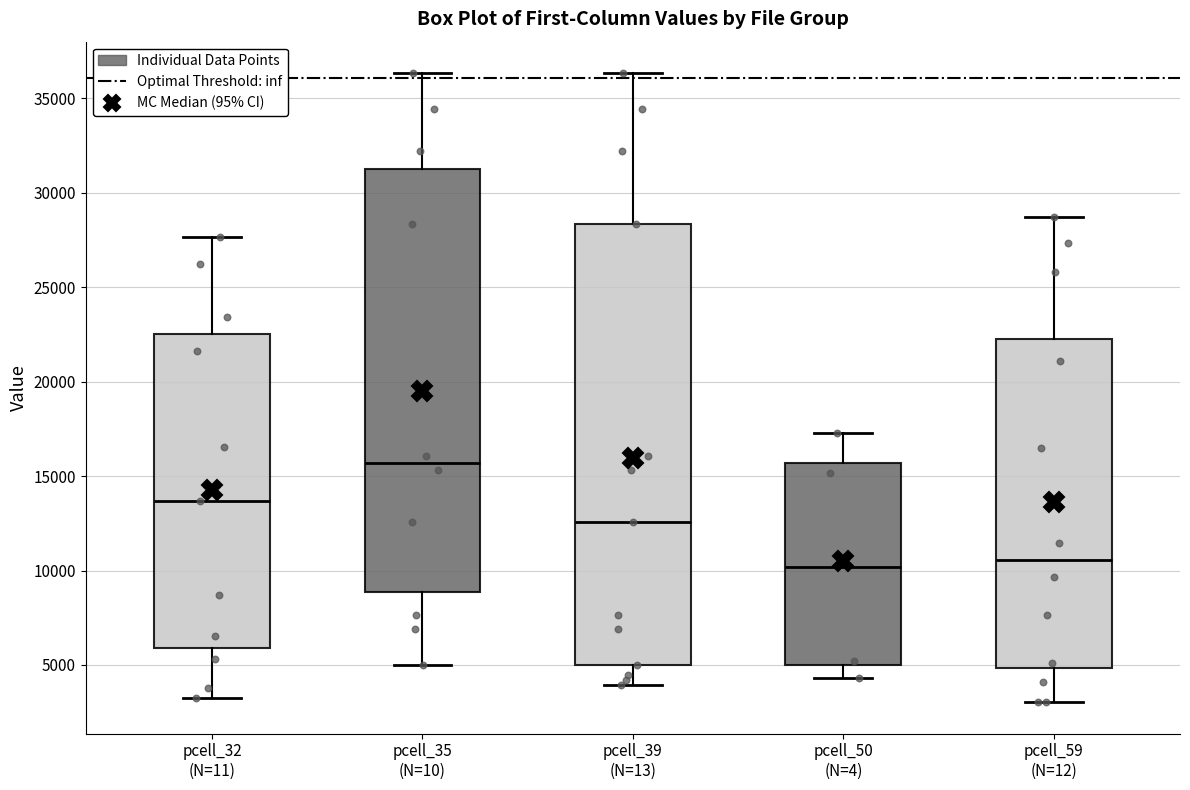

Comparing the boxes themselves (not the whiskers), which one is the tallest?

pcell_39 (N=13)